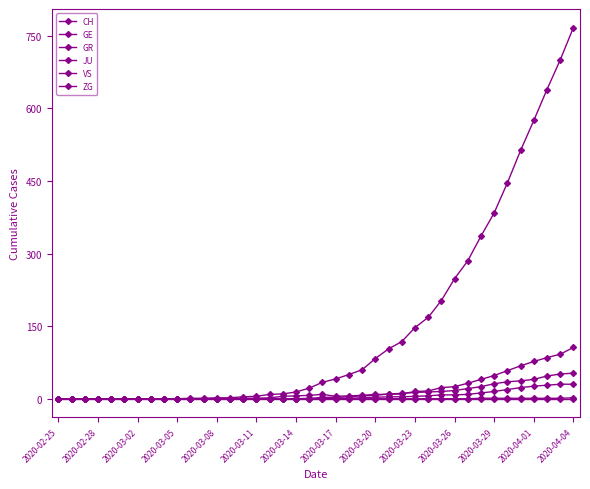

How many lines are shown in the chart?

6